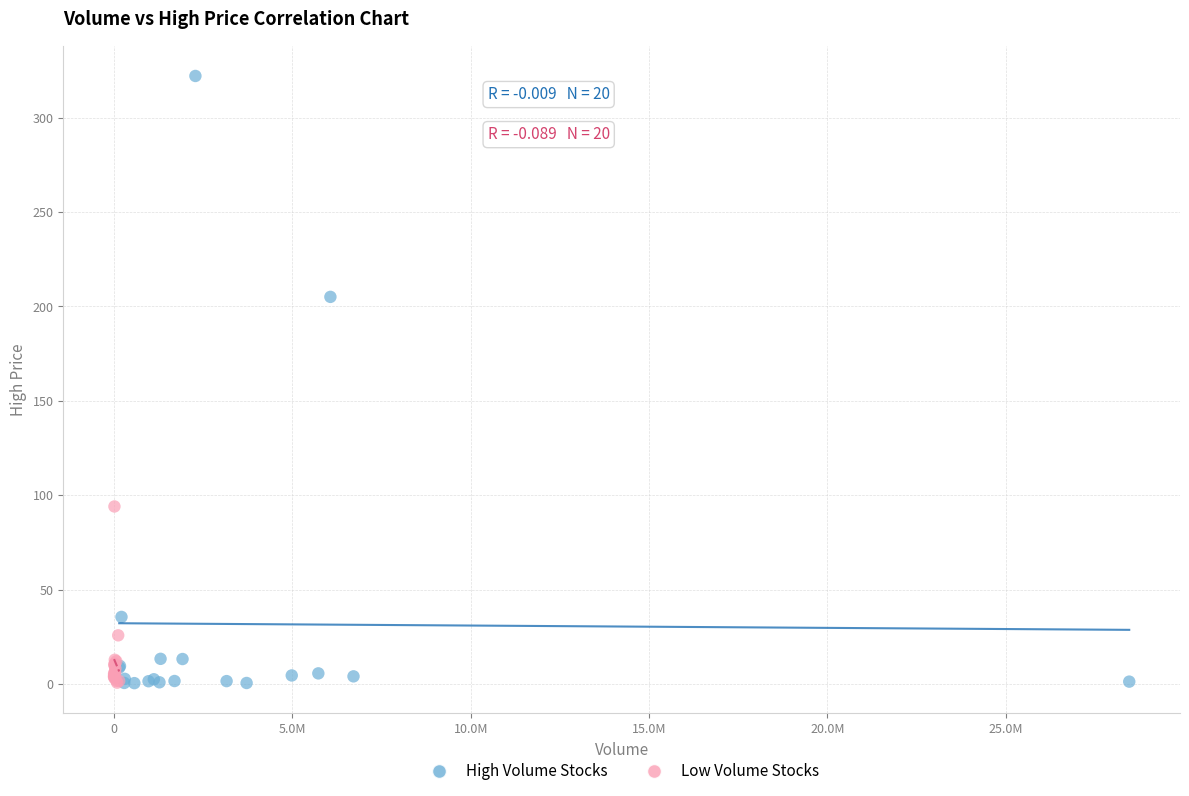

What are all the series names shown in the legend?

High Volume Stocks, Low Volume Stocks